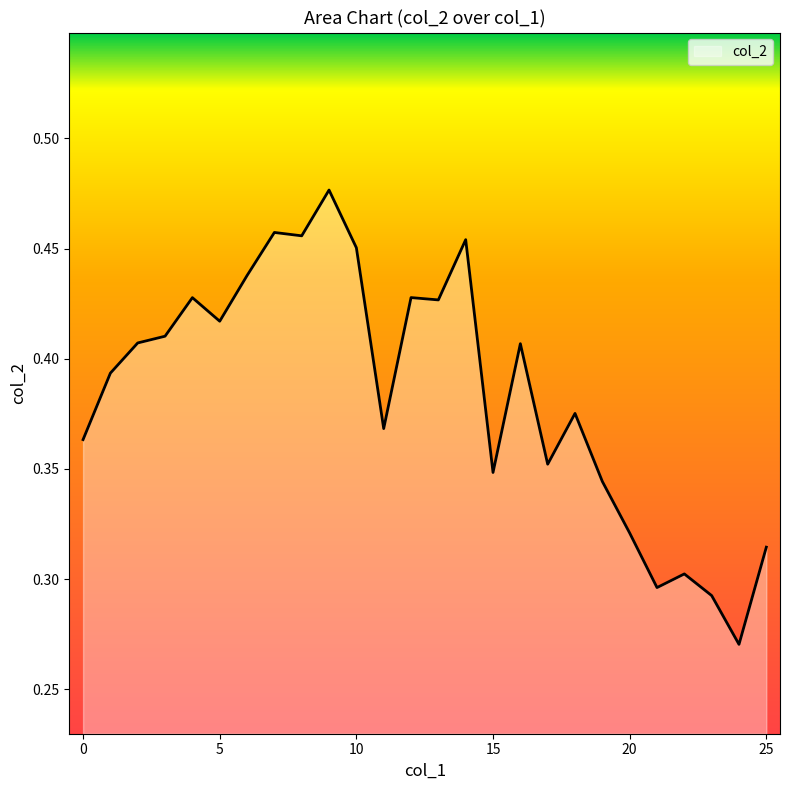

Does the chart display data point markers on the line(s)?

No